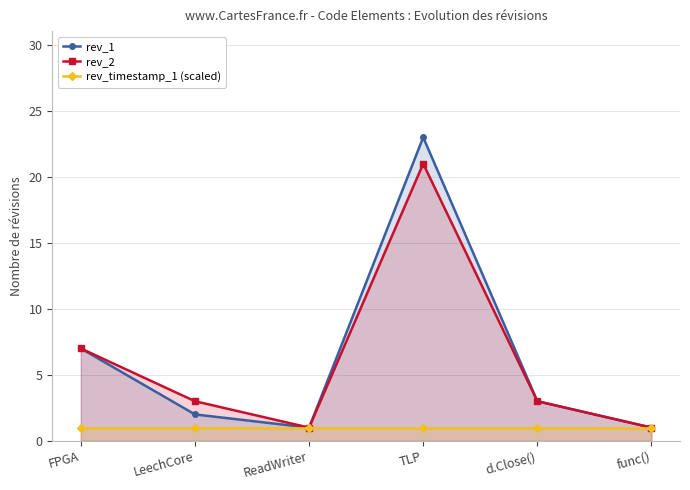

How many lines are shown in the chart?

3